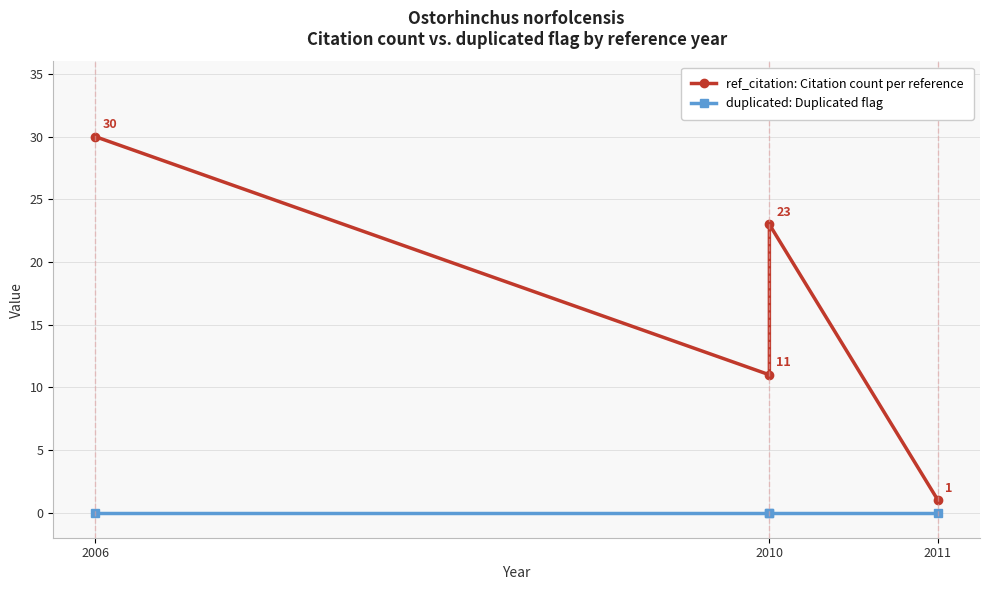

True or false: duplicated: Duplicated flag and ref_citation: Citation count per reference cross at least once.

False